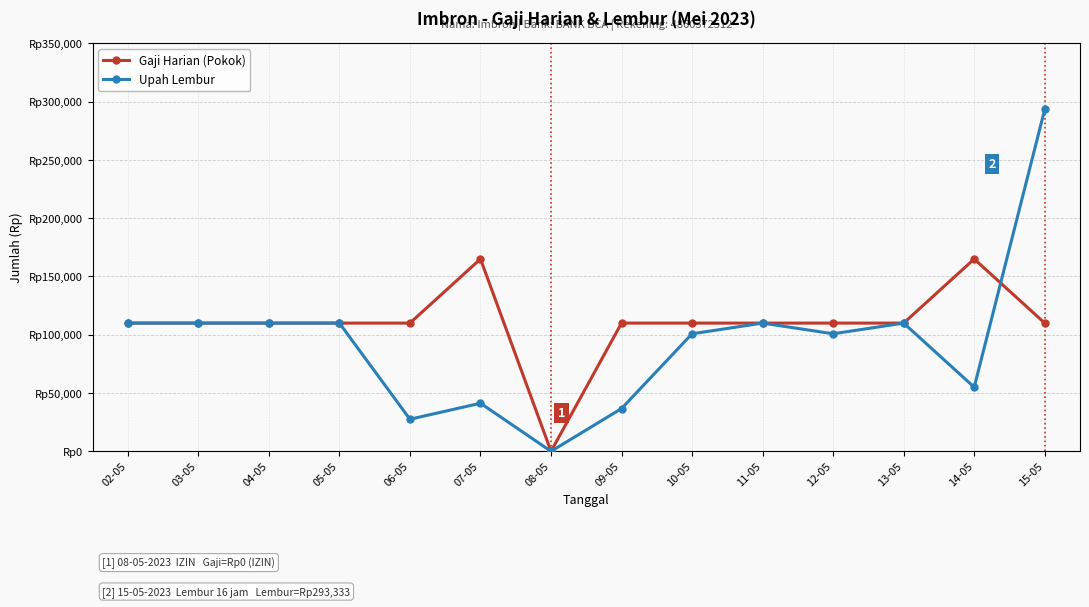

At which category does Upah Lembur reach its first local valley?

06-05